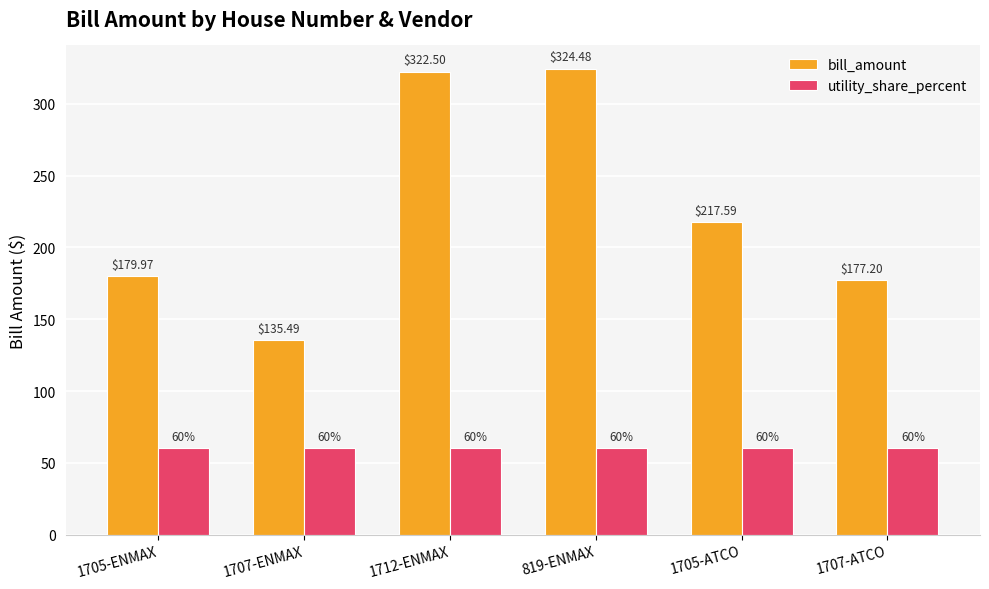

Reading left to right, what are all the values shown in this chart?

bill_amount: 1705-ENMAX=180.0	1707-ENMAX=135.5	1712-ENMAX=322.5	819-ENMAX=324.5	1705-ATCO=217.6	1707-ATCO=177.2
utility_share_percent: 1705-ENMAX=60.0	1707-ENMAX=60.0	1712-ENMAX=60.0	819-ENMAX=60.0	1705-ATCO=60.0	1707-ATCO=60.0